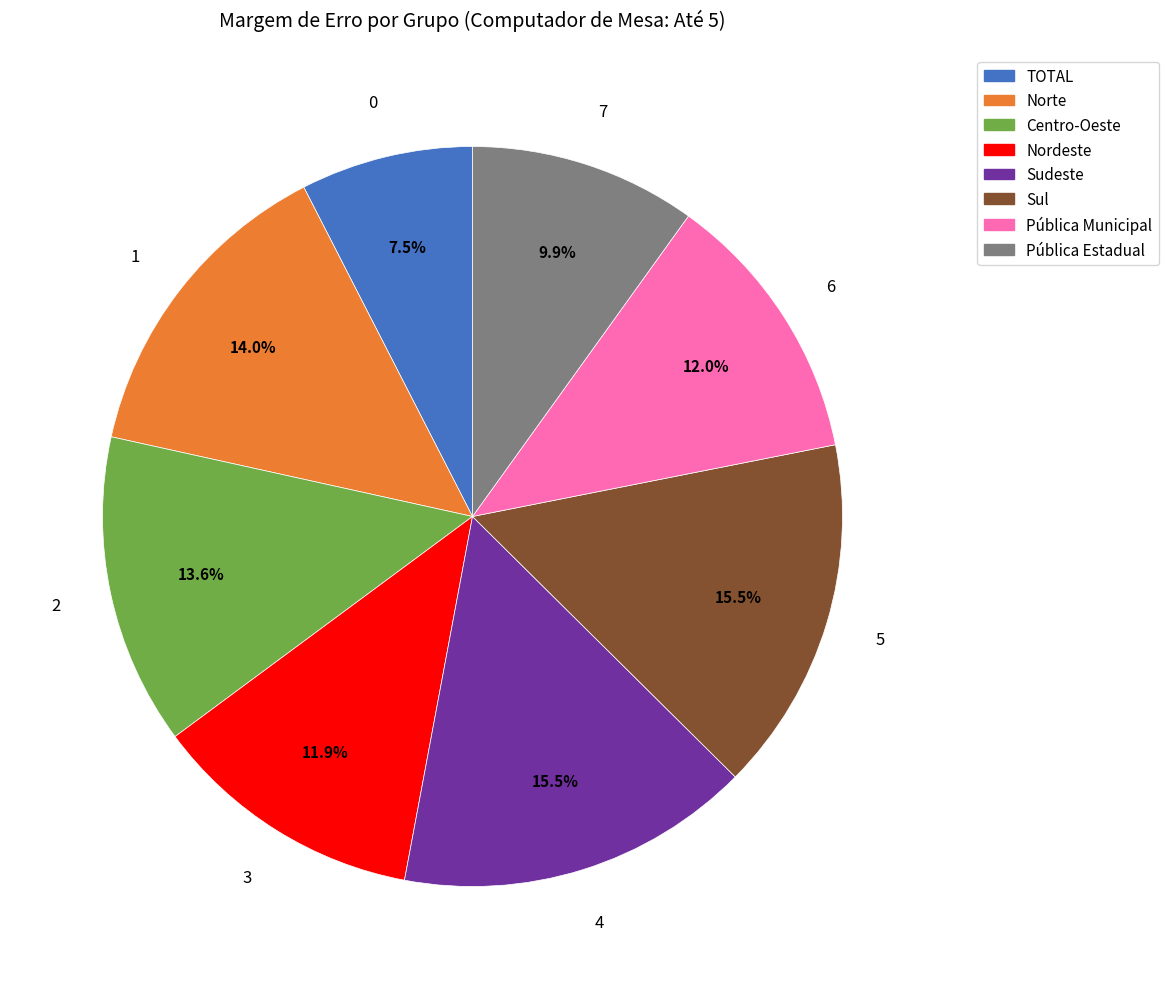

What is the smallest slice in the pie chart?

TOTAL